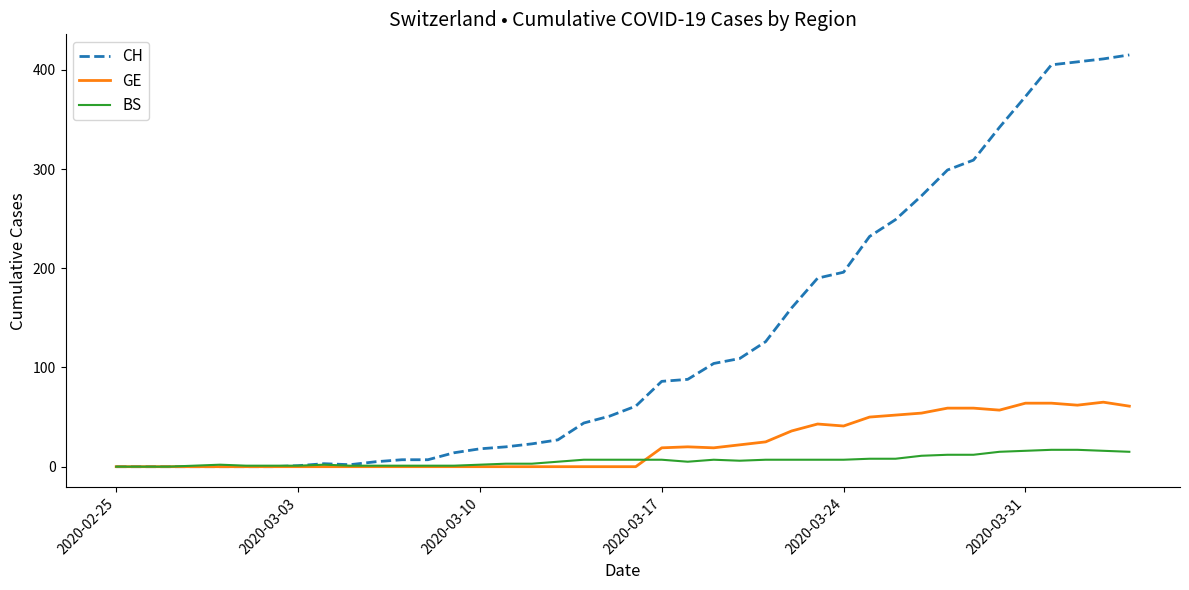

What is the greatest value displayed?

415